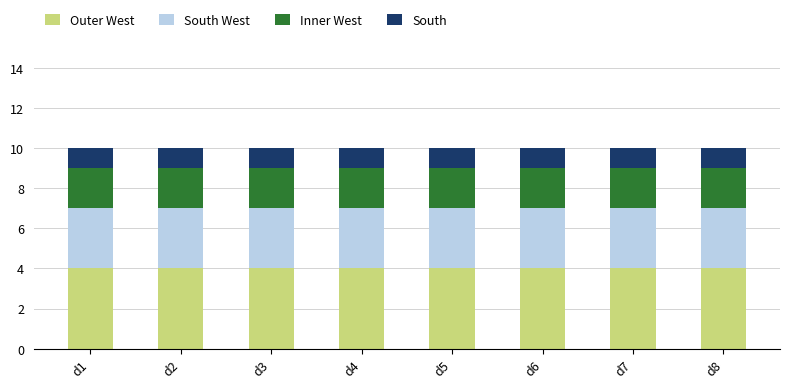

Does the chart contain any negative values?

No